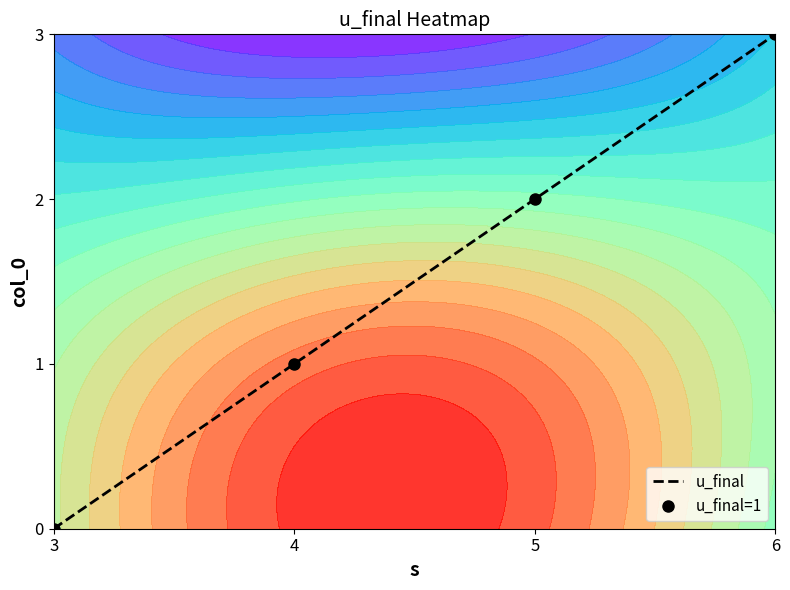

At which label does u_final=1 first exceed 2?

6